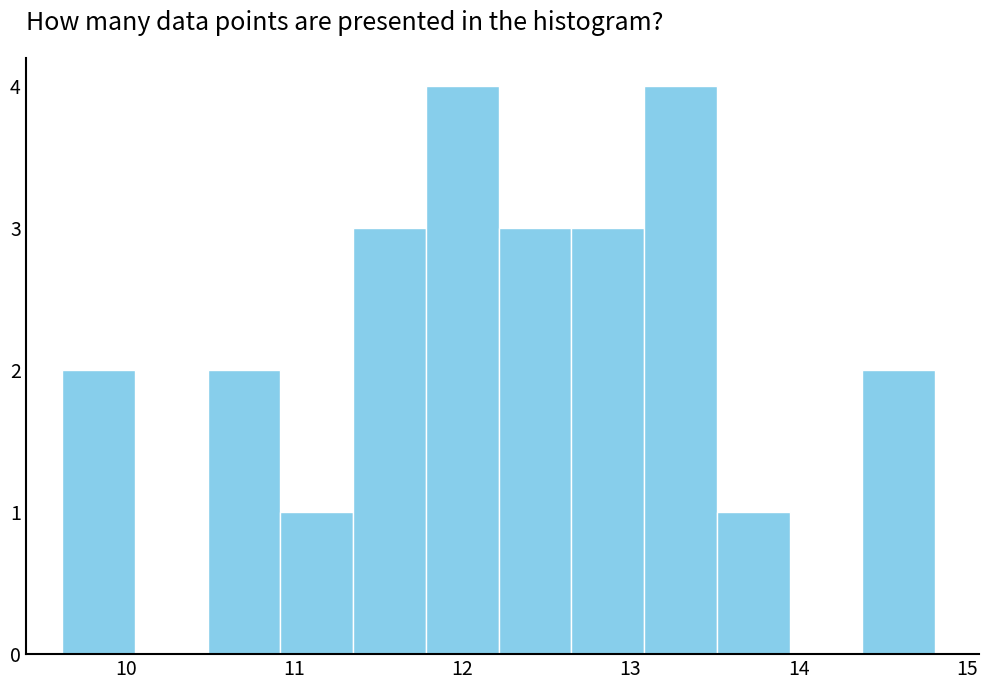

How tall is the bar that spans 9.6 to 10.1 on the x-axis? Neither the bar edges nor the heights are printed on the chart, so give them approximately, as read against the axes.

2